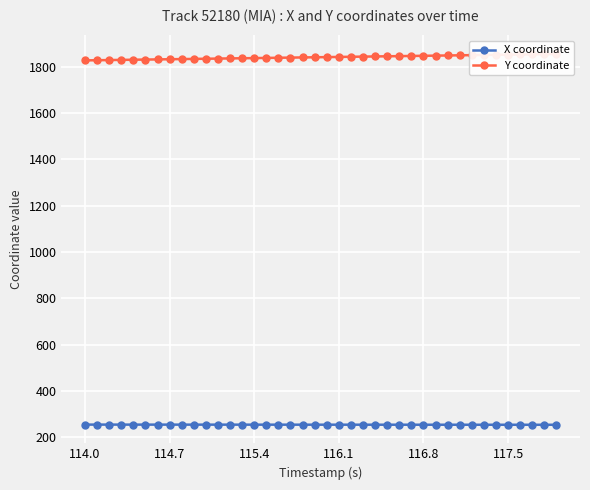

What is the maximum value for X coordinate?

255.6